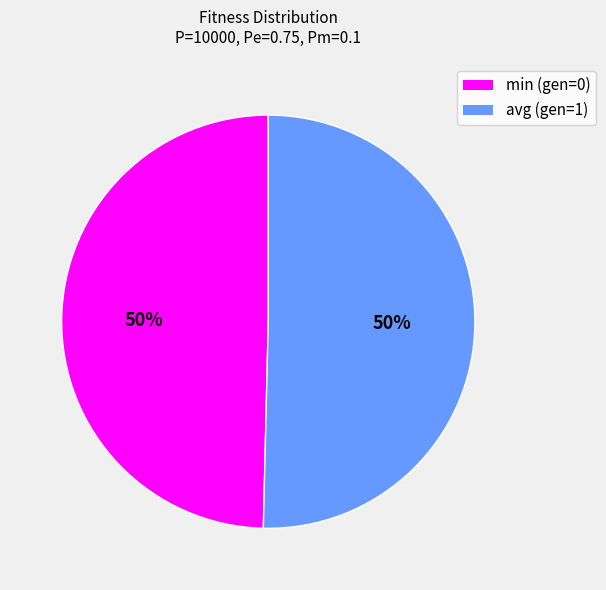

Combined, do min (gen=0) and avg (gen=1) account for over 50%?

Yes